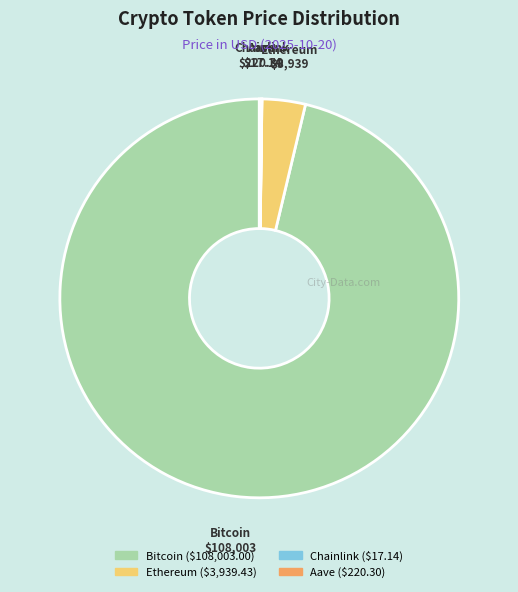

Which category accounts for the majority?

Bitcoin